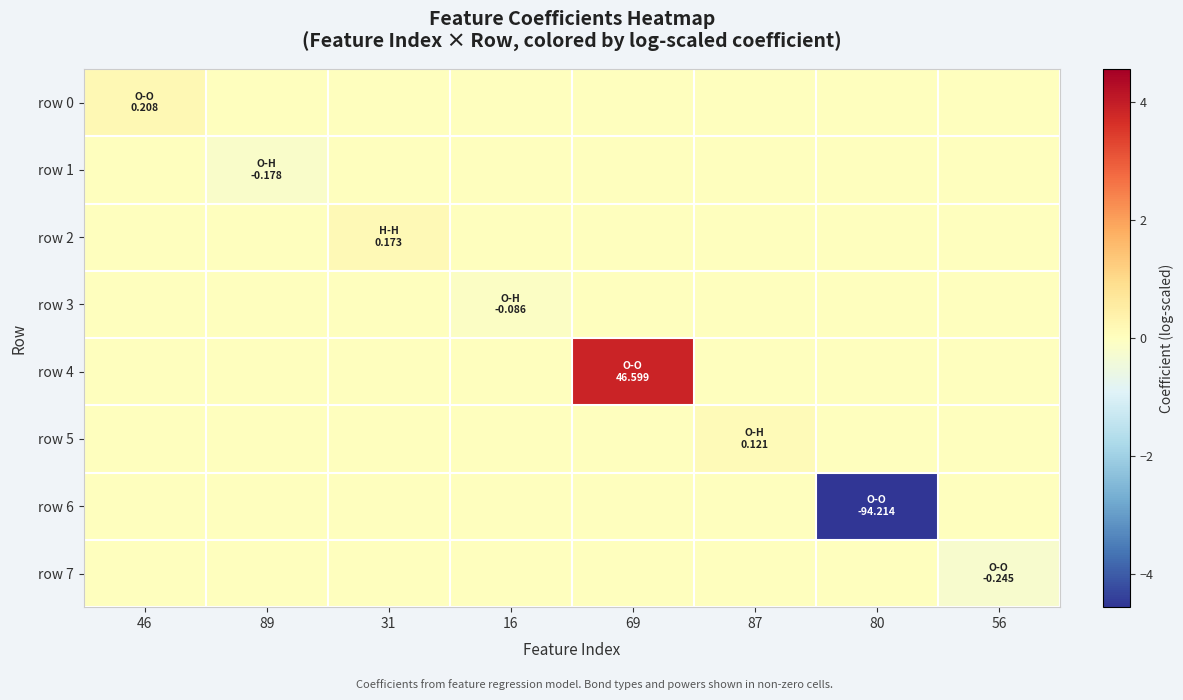

Which has a higher value, 56 or 69?

56